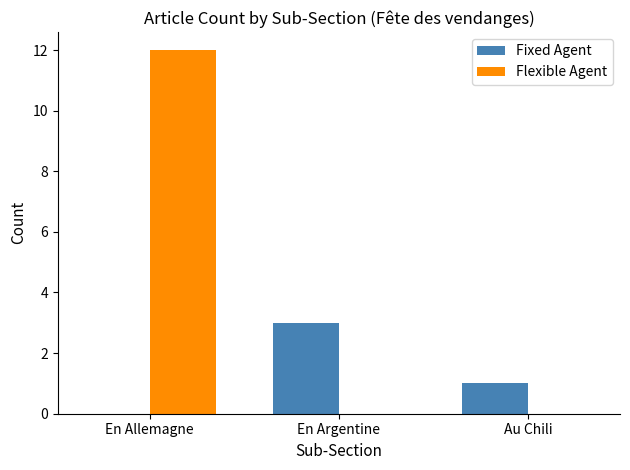

Is the value of Fixed Agent at En Argentine greater than the value of Flexible Agent at En Argentine?

Yes